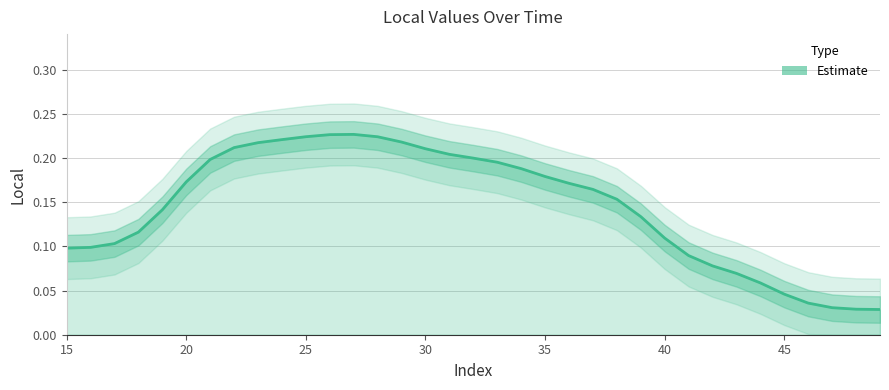

How many values are between 0 and 1?

35